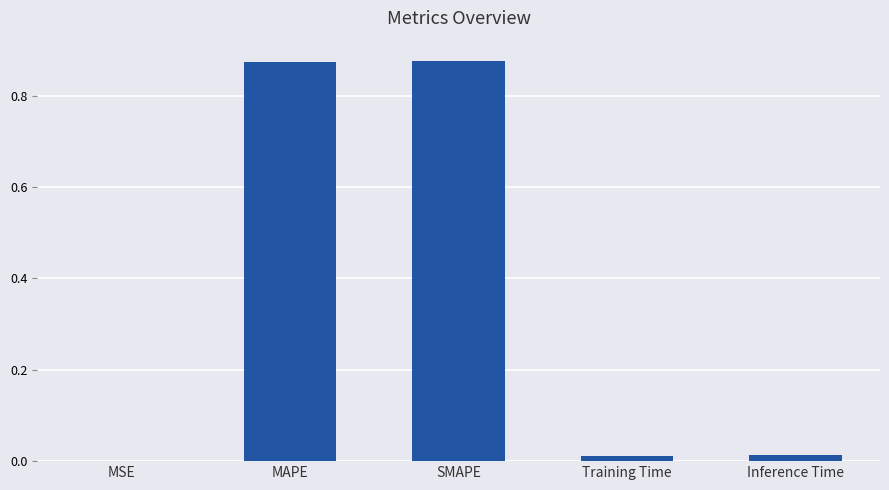

What is the sum of all values?

1.8